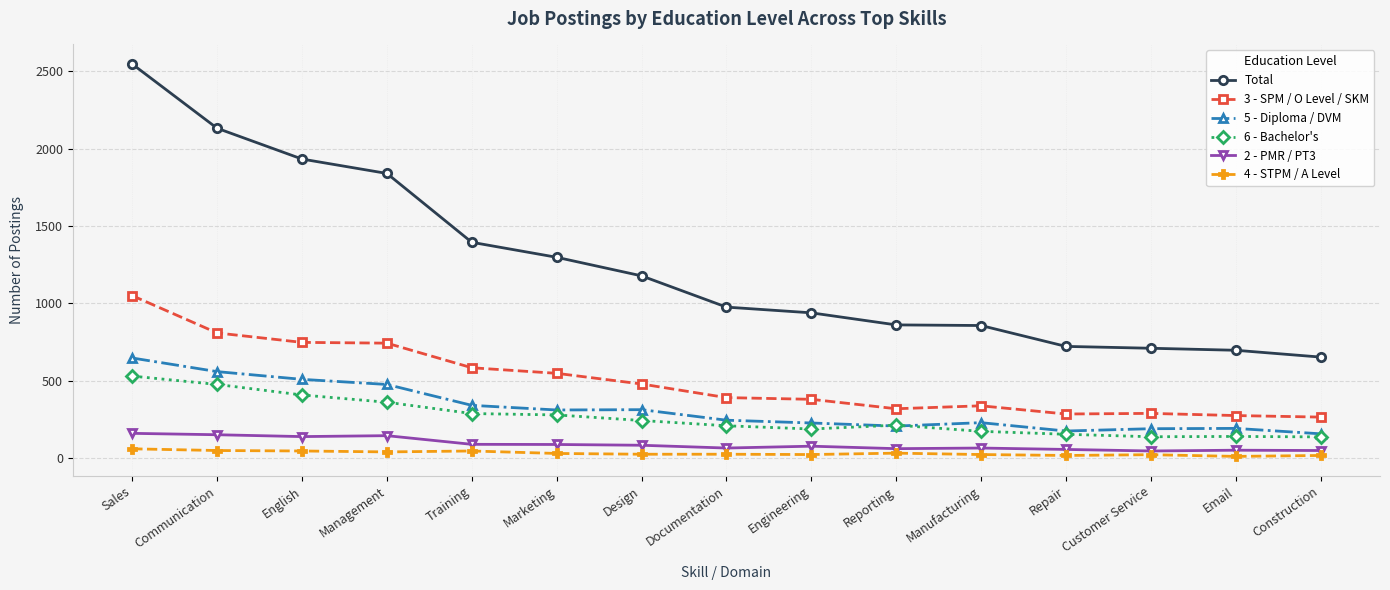

How many data points does each series have?

15